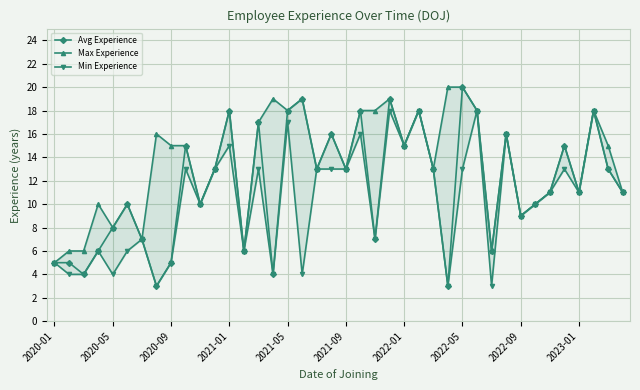

What is the lowest value of the Avg Experience series?

3